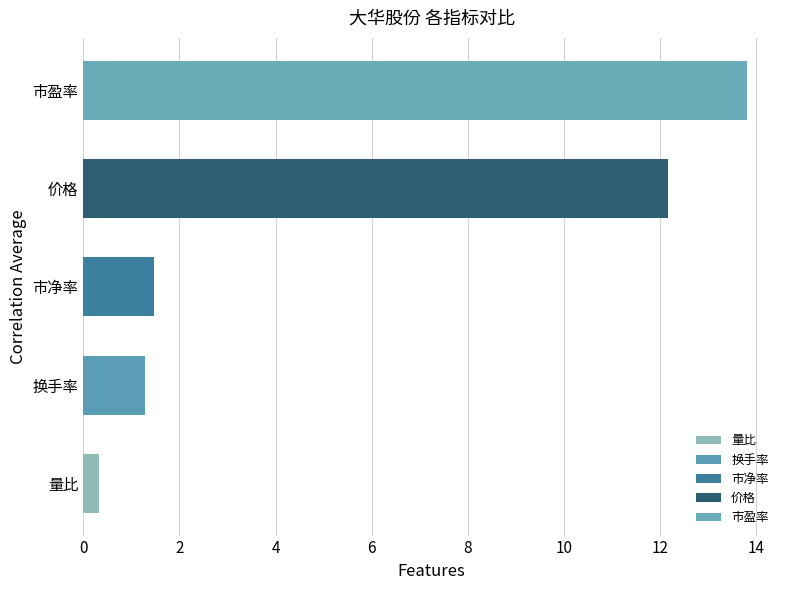

How many series are shown in this chart?

1